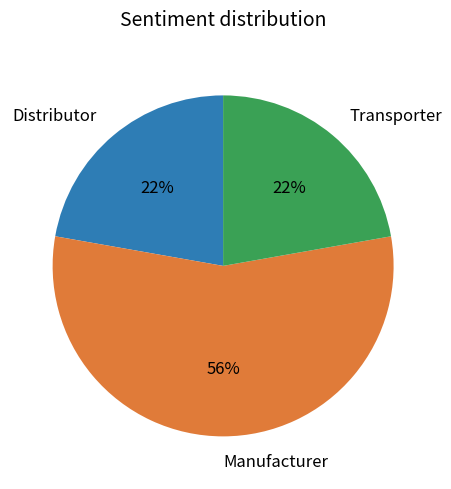

Which slice is the largest?

Manufacturer